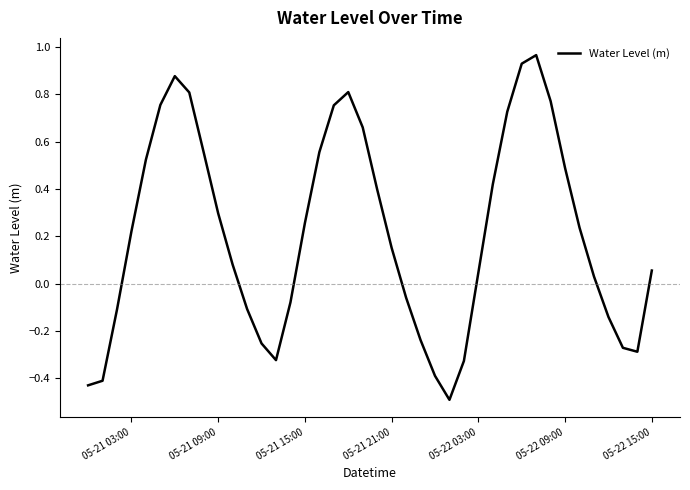

What is the smallest value displayed?

-0.5